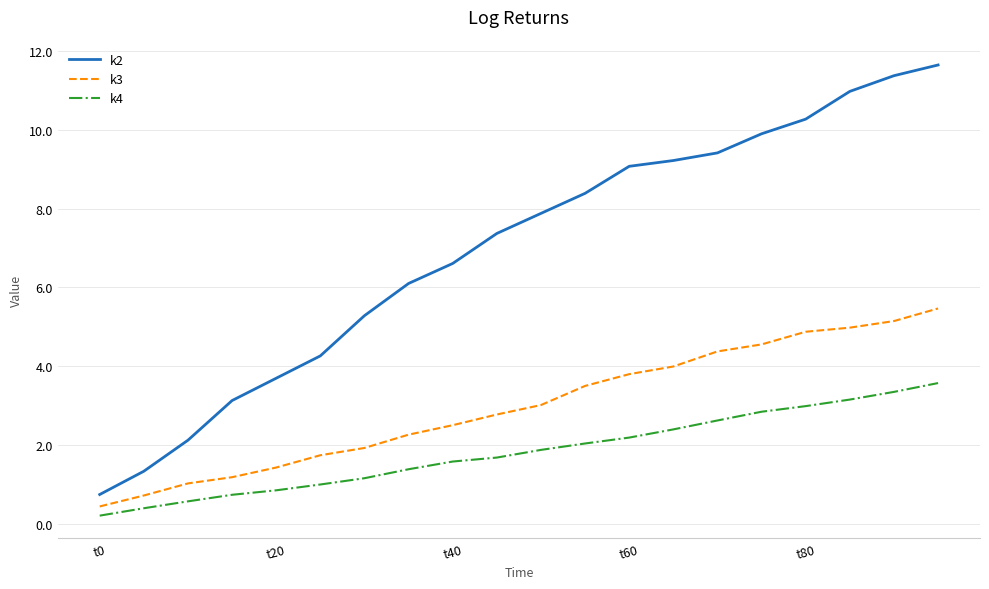

True or false: k2 and k3 intersect in this chart.

False